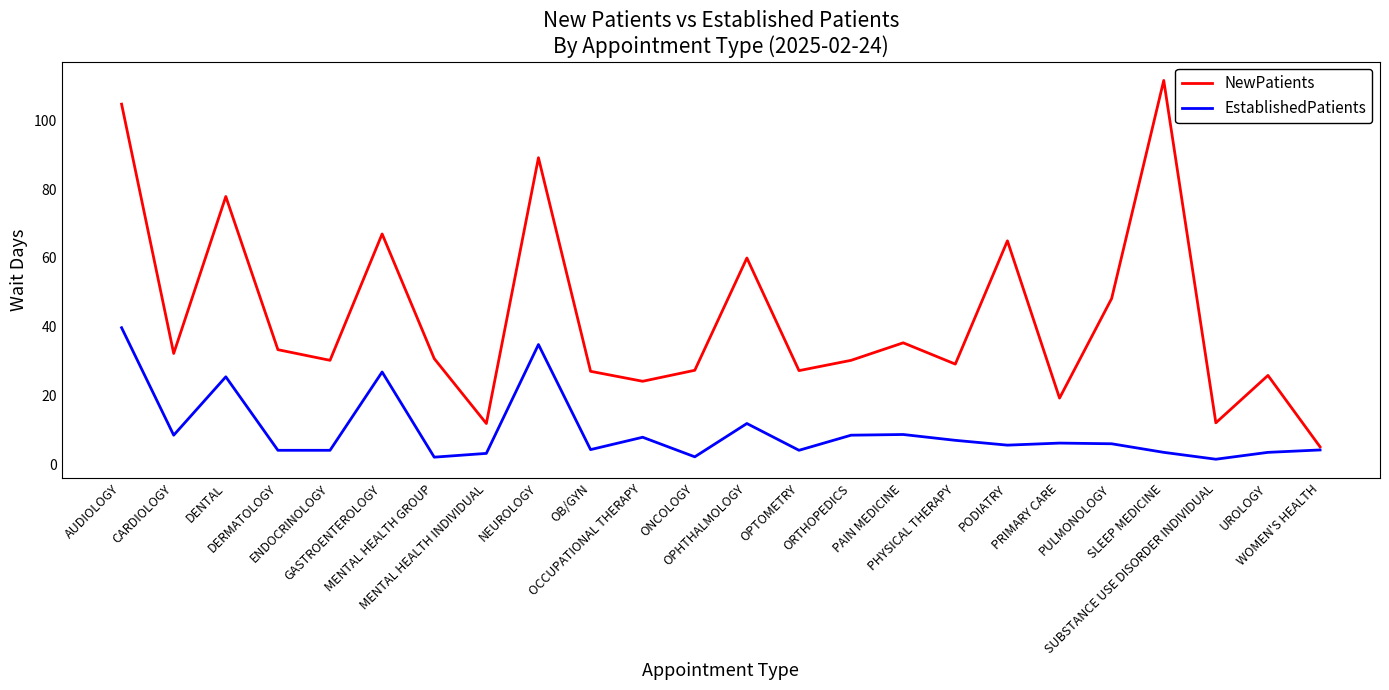

What are all the series names shown in the legend?

NewPatients, EstablishedPatients